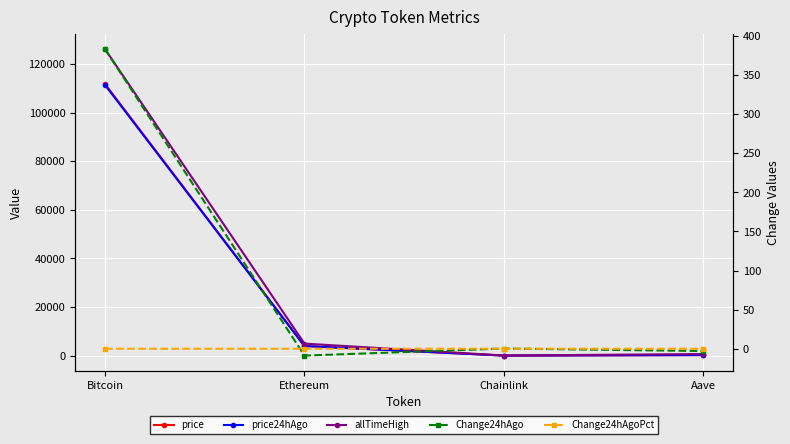

List the series in order of their peak value, highest first.

allTimeHigh, price, price24hAgo, Change24hAgo, Change24hAgoPct